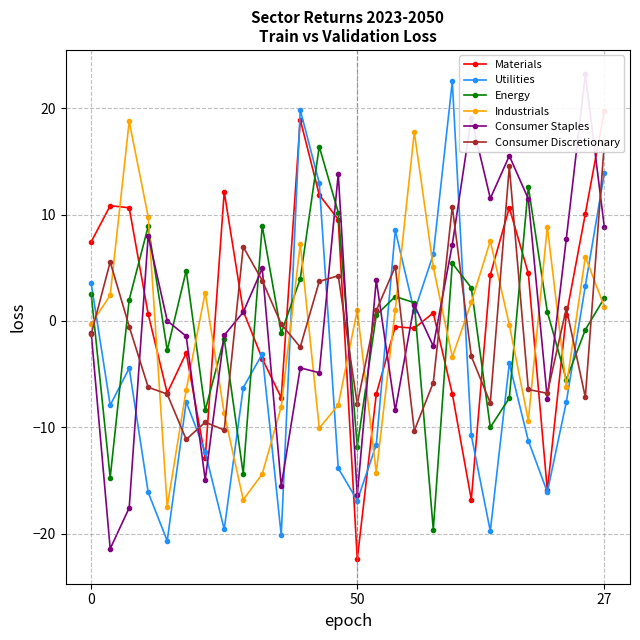

Is the value of Utilities at 13 greater than the value of Consumer Staples at 24?

No